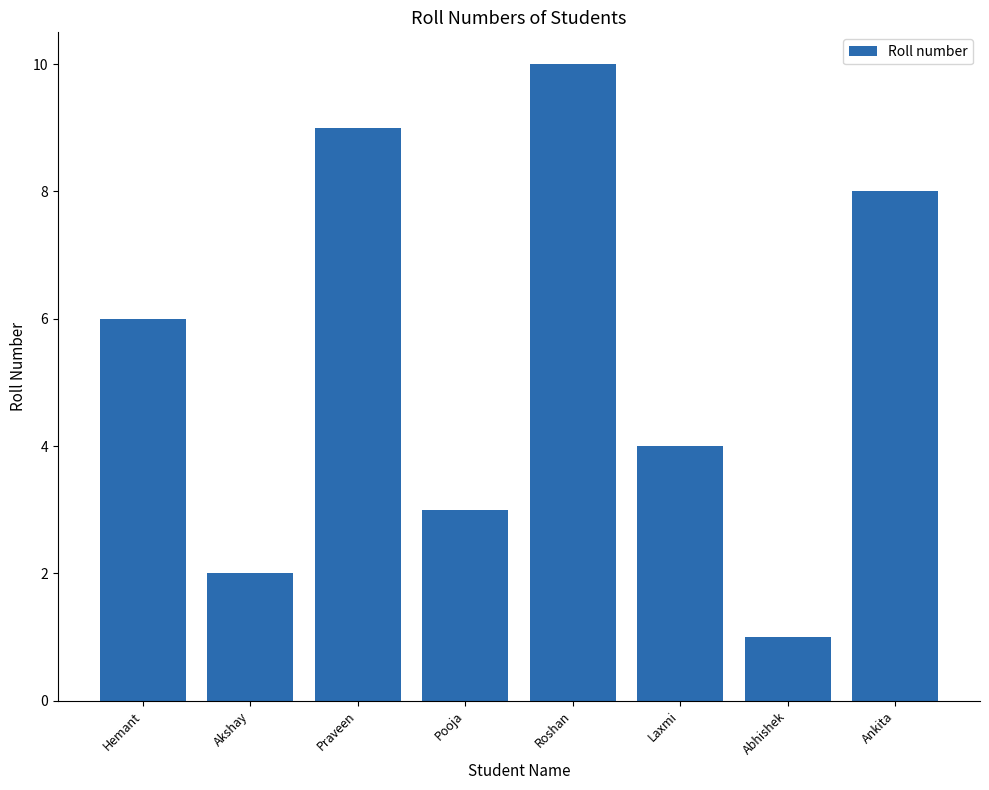

What is the difference between the values at Praveen and Akshay?

7